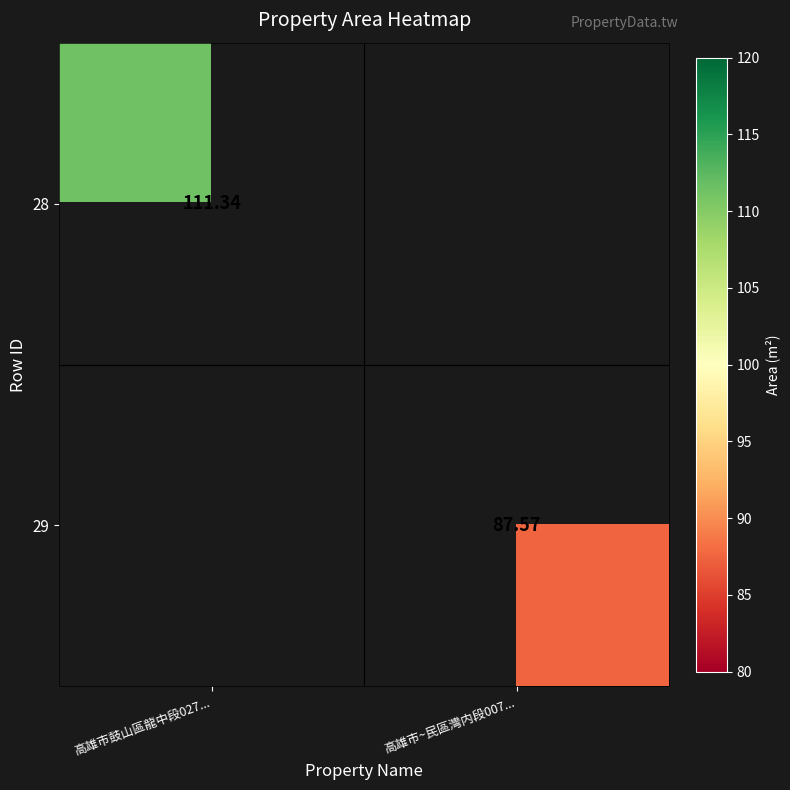

Is the value of 29 at 高雄市~民區灣内段007... greater than the value of 28 at 高雄市鼓山區龍中段027...?

No